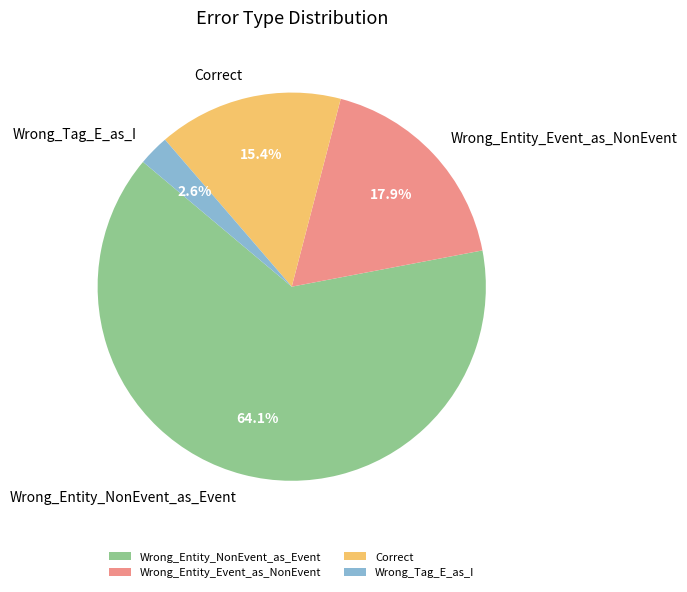

What is the smallest slice in the pie chart?

Wrong_Tag_E_as_I